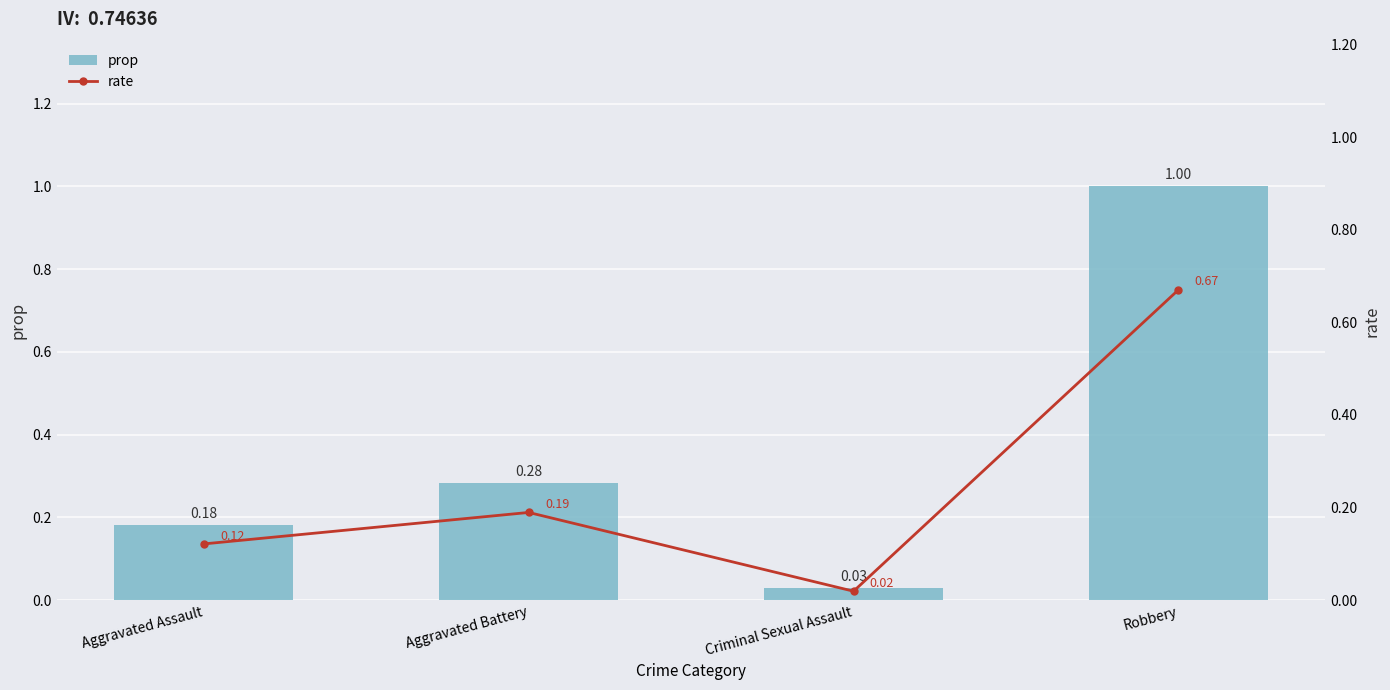

How many groups of bars are there?

4